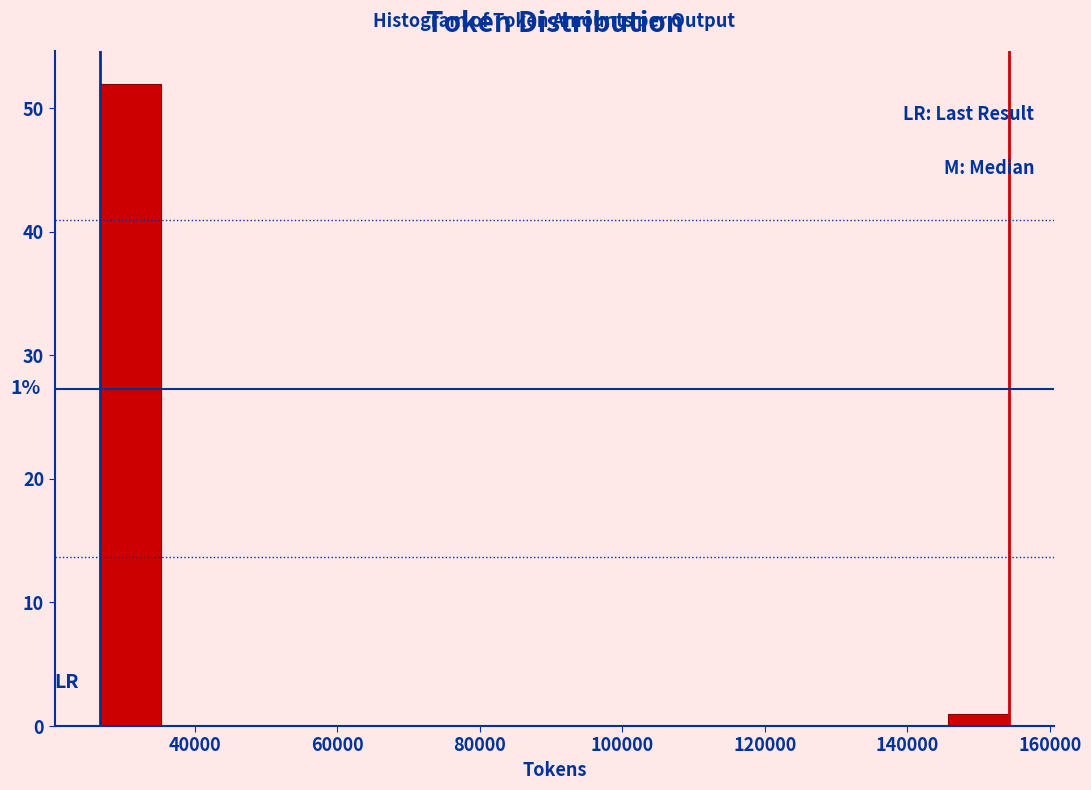

Over which range of the x-axis is the bar tallest?

26000 to 36000